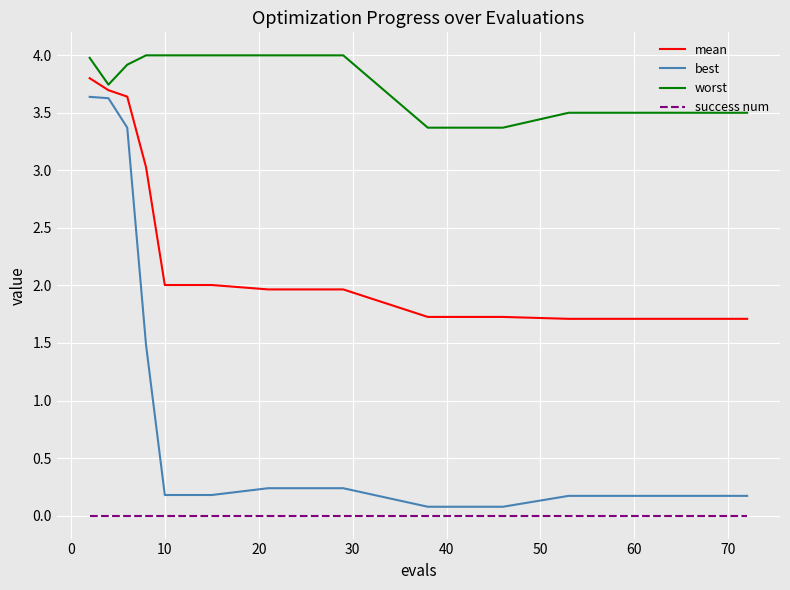

What is the difference between the maximum and minimum values in the best series?

3.6